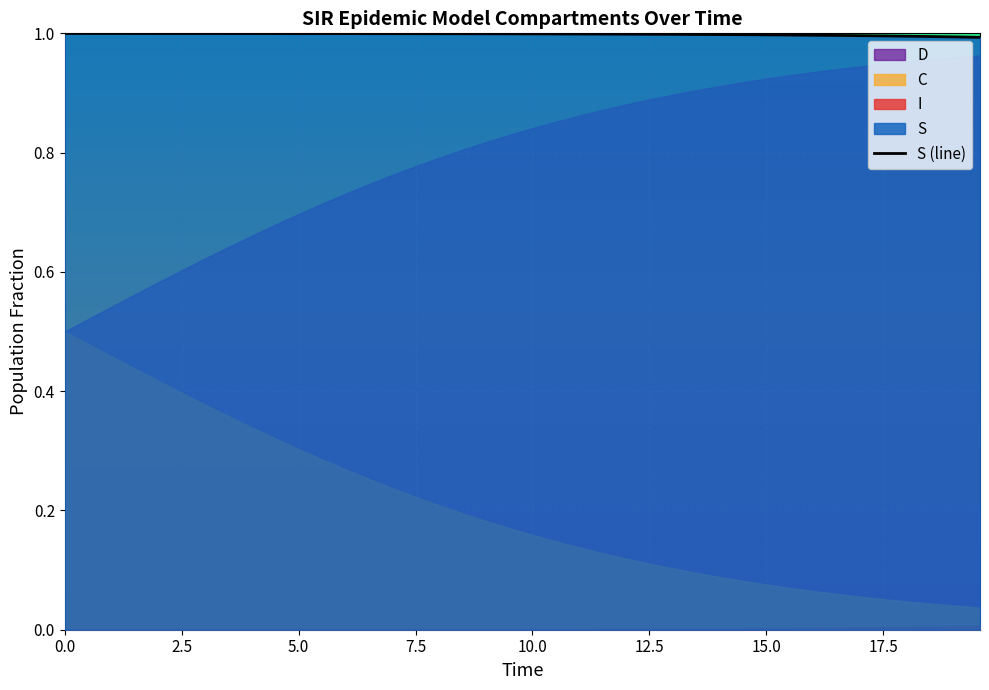

How many distinct data groups are displayed?

4